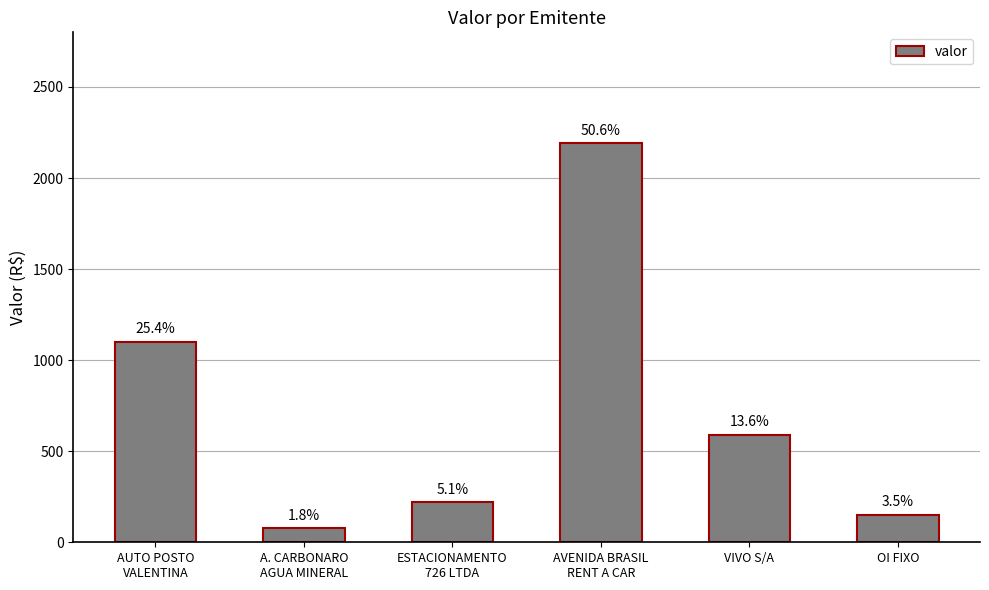

Which category has the lowest value across all series?

A. CARBONARO
AGUA MINERAL